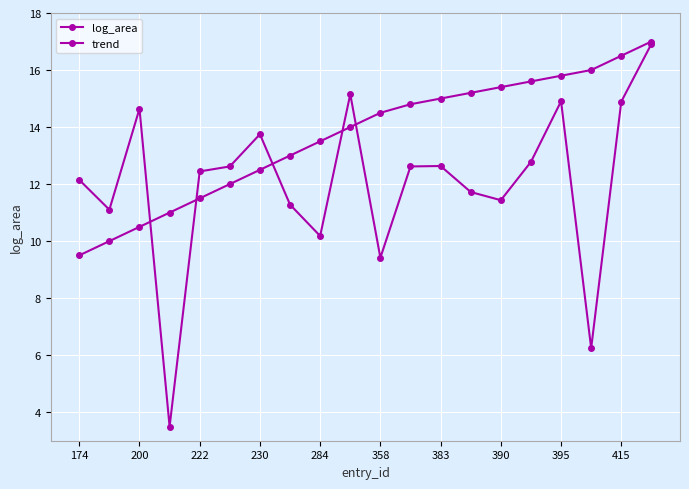

What is the lowest value of the log_area series?

3.5